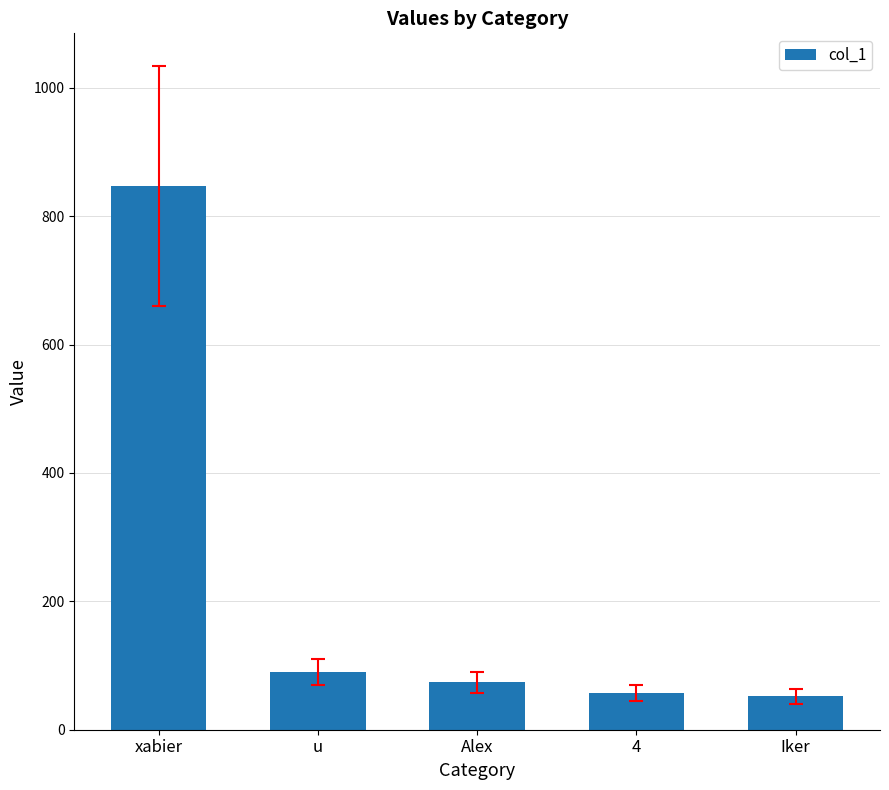

Are the bars horizontal?

No